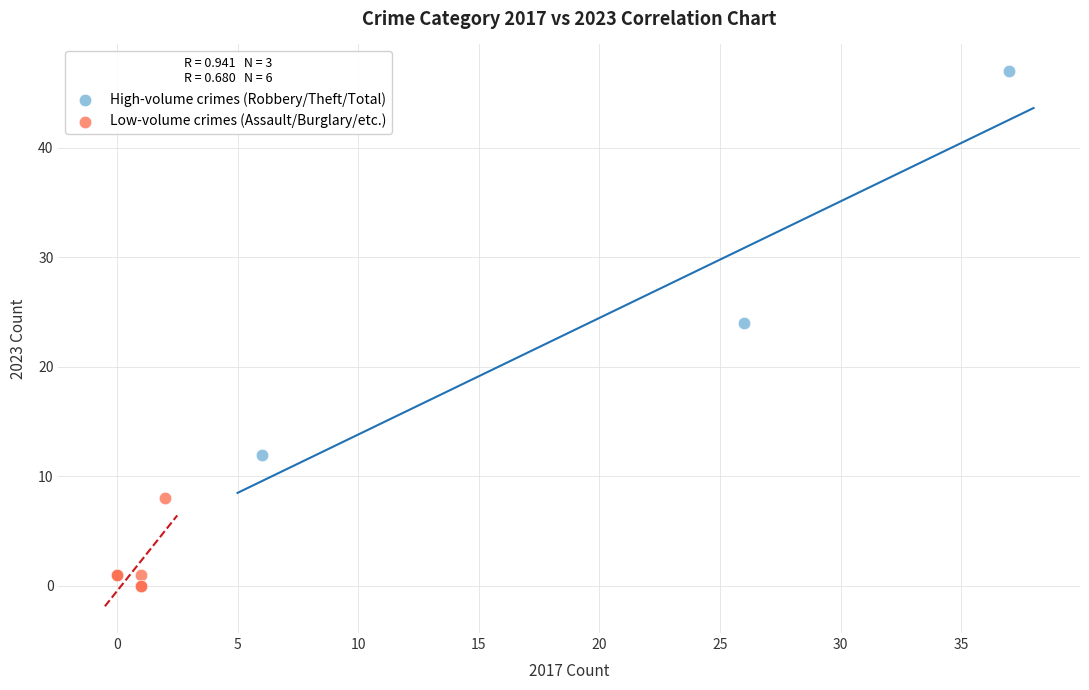

Which series has the largest Y range (max minus min)?

High-volume crimes (Robbery/Theft/Total)